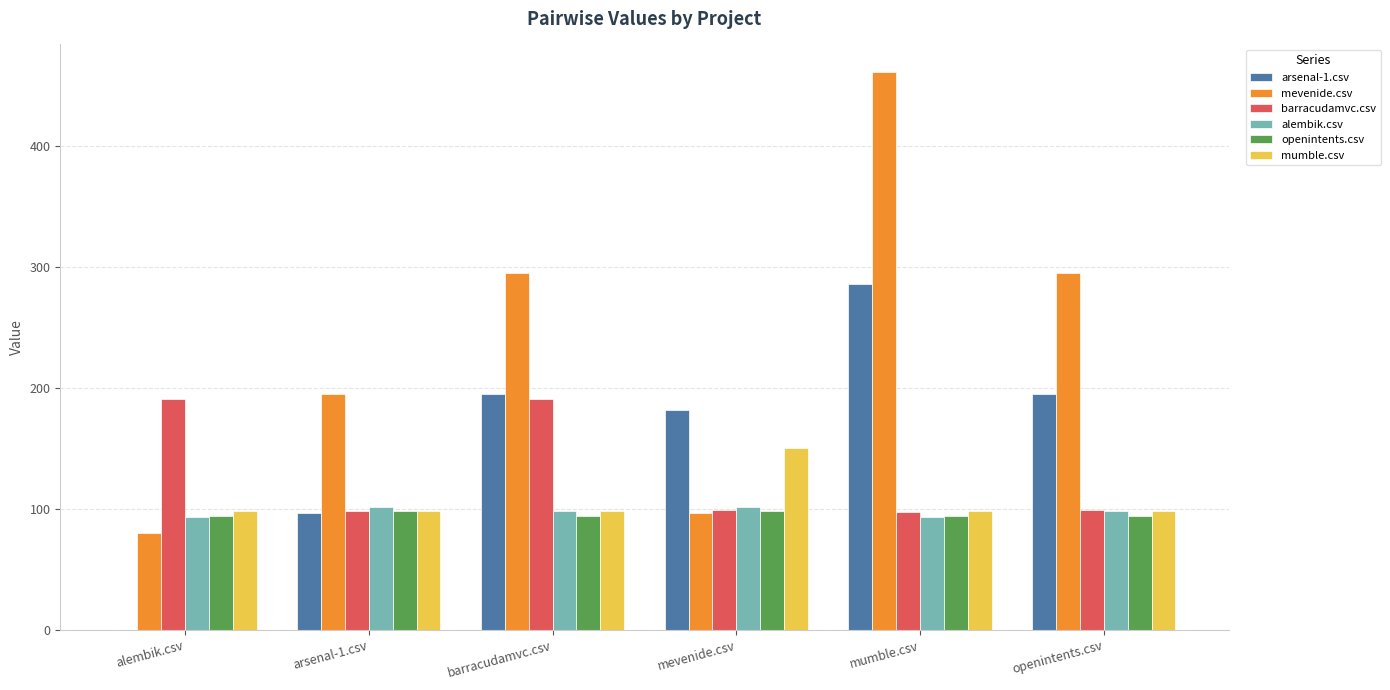

What is the spread (max minus min) of values at arsenal-1.csv?

98.5